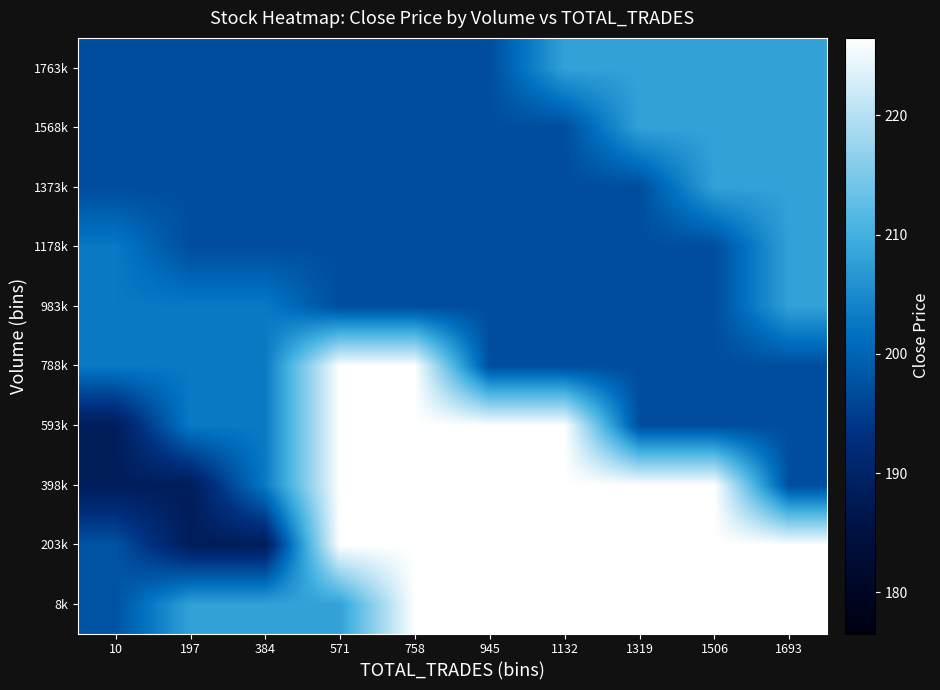

What is the difference between the highest and lowest values at 758?

29.4